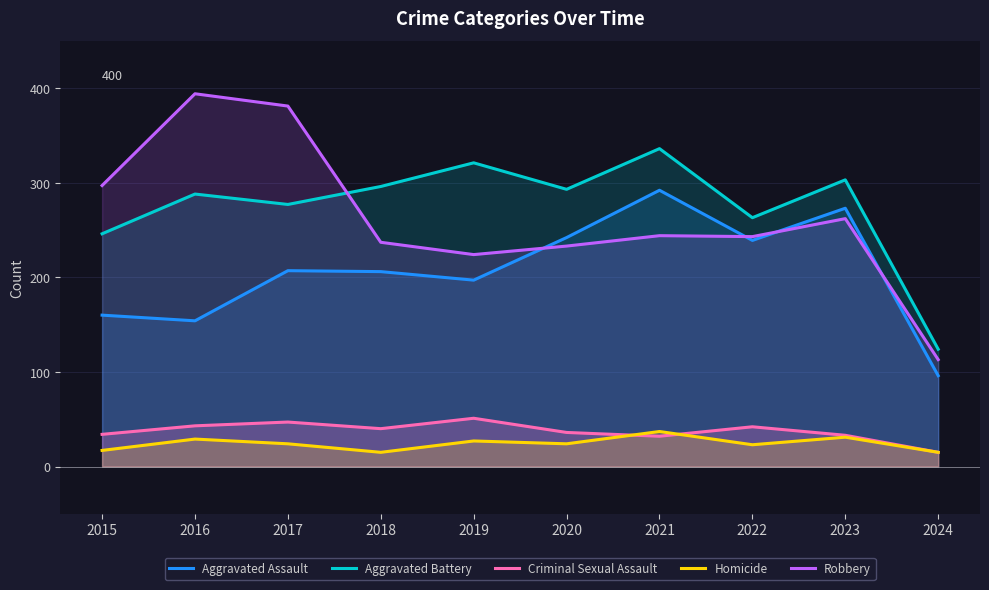

At 2019, list the series in order from smallest to largest.

Homicide, Criminal Sexual Assault, Aggravated Assault, Robbery, Aggravated Battery